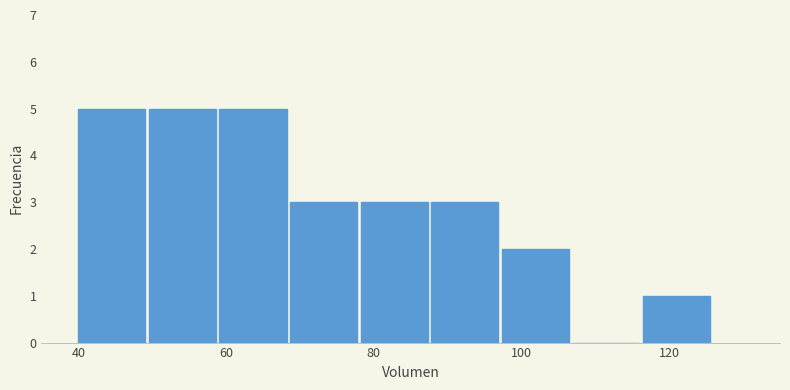

Reading left to right, list every bar in this chart as the range it spans on the x-axis followed by its height. Neither the bar edges nor the heights are printed on the chart, so give them approximately, as read against the axes.

40 to 50: 5
50 to 60: 5
60 to 68: 5
68 to 78: 3
78 to 88: 3
88 to 98: 3
98 to 106: 2
106 to 116: 0
116 to 126: 1